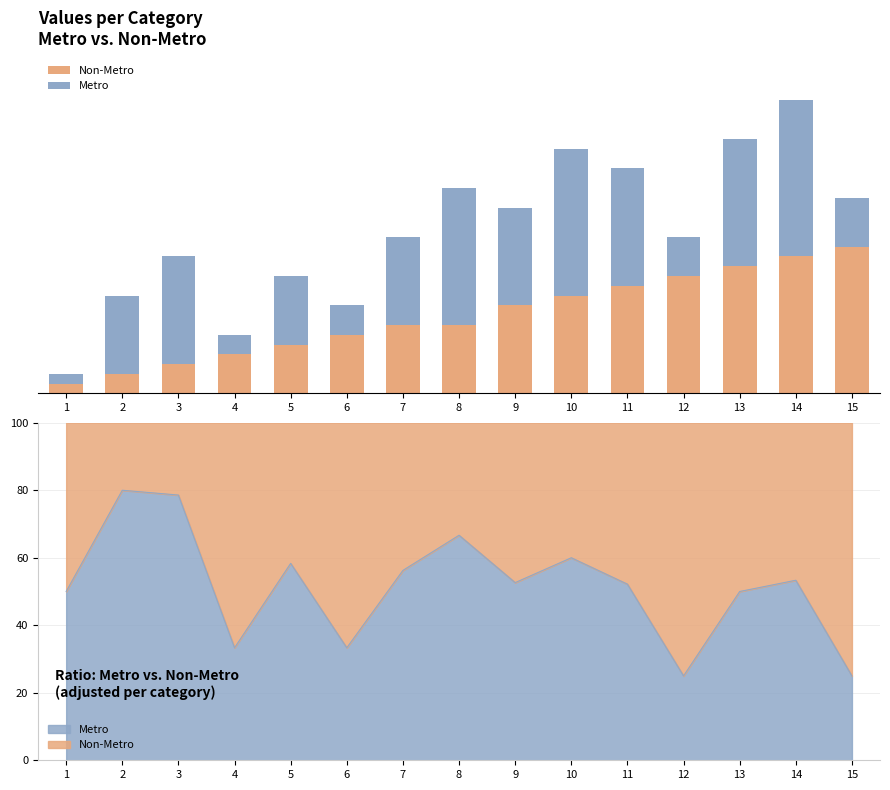

Where does the Non-Metro series first go above 7?

9